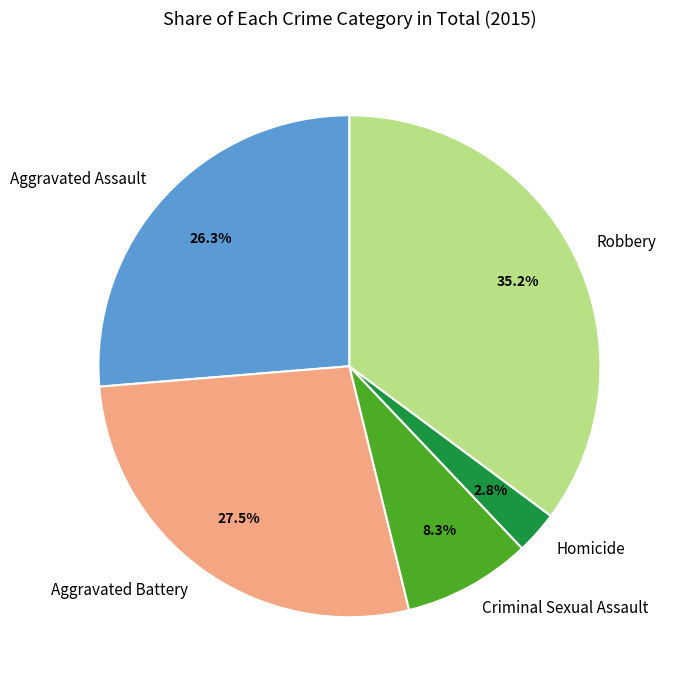

Which has a higher value, Robbery or Criminal Sexual Assault?

Robbery